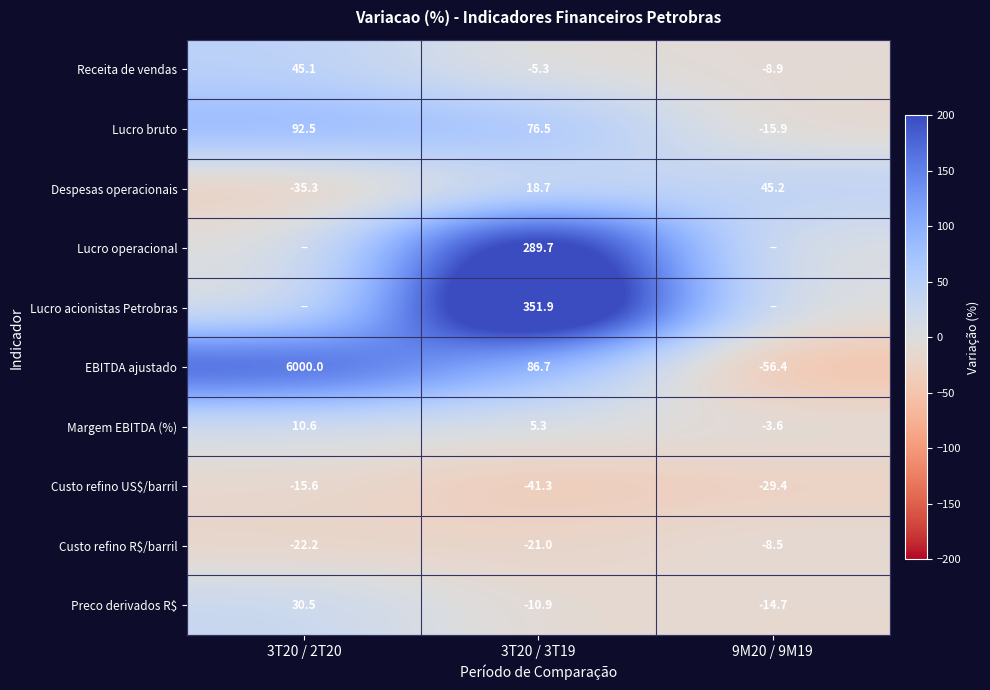

Which category has the lowest value in the Margem EBITDA (%) series?

9M20 / 9M19